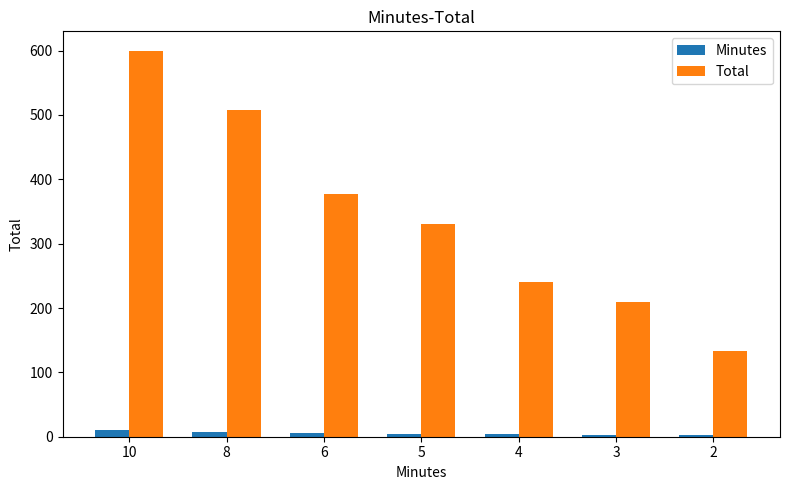

List the series in order of their overall mean, lowest first.

Minutes, Total